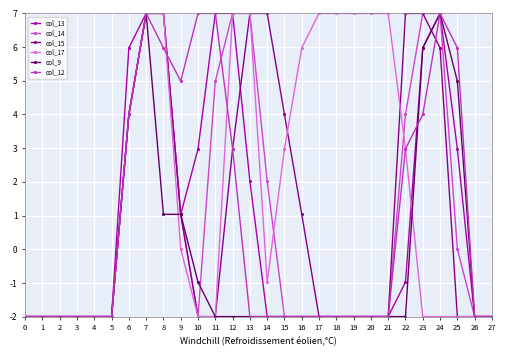

What is the highest value of the col_15 series?

7.0